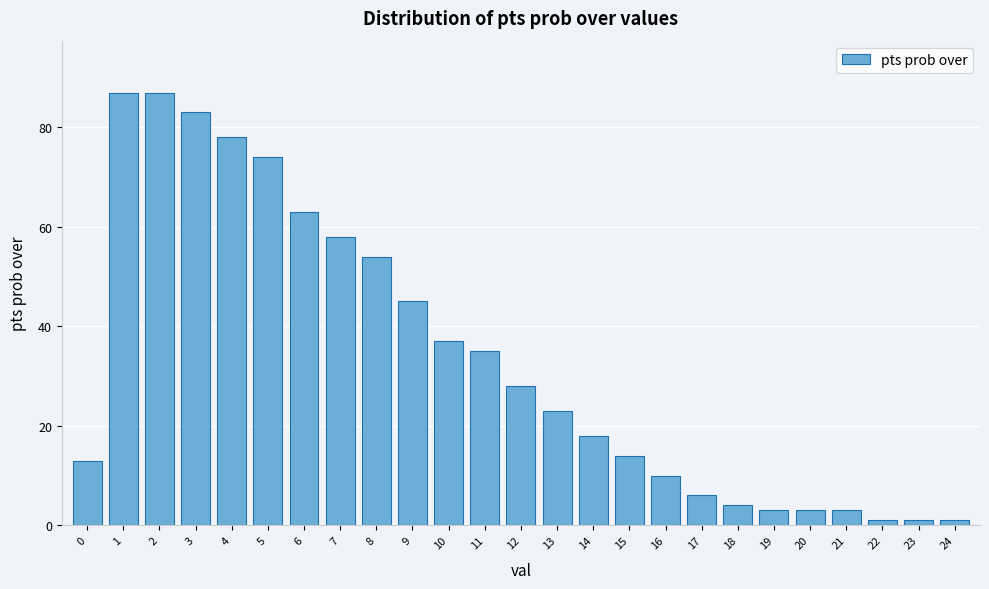

Reading left to right, list all the values displayed in this chart.

13	87	87	83	78	74	63	58	54	45	37	35	28	23	18	14	10	6	4	3	3	3	1	1	1